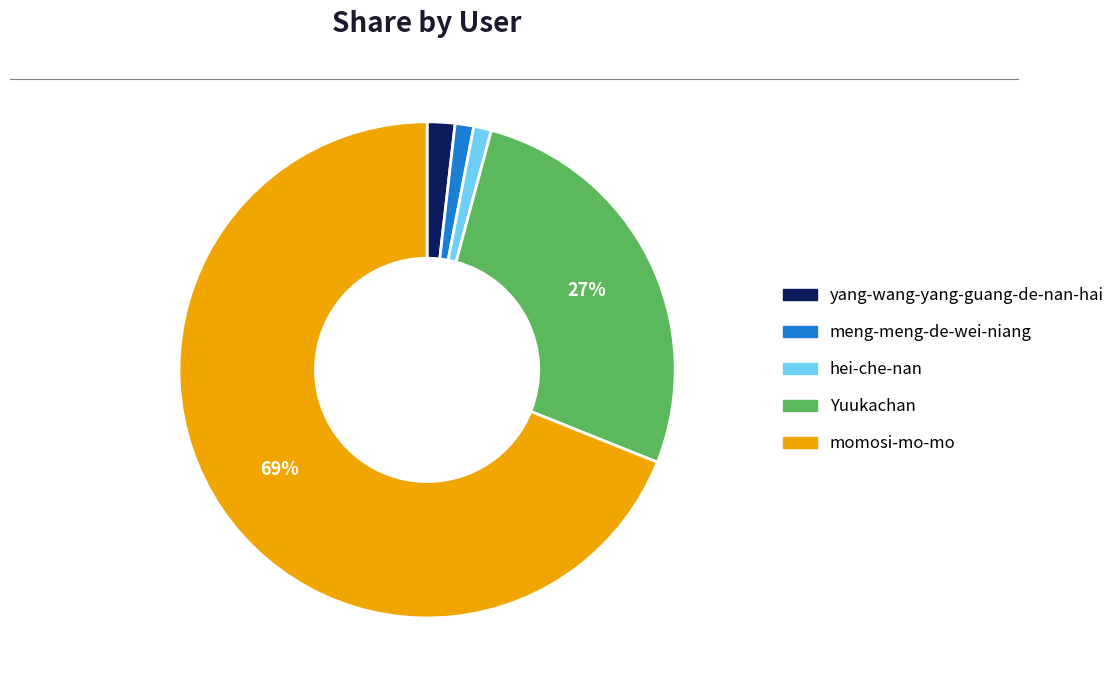

Between hei-che-nan and momosi-mo-mo, which is larger?

momosi-mo-mo